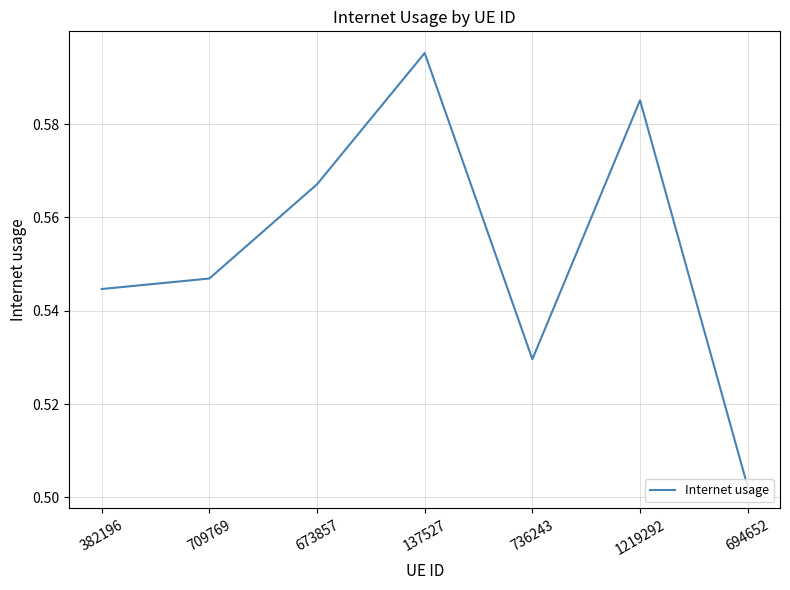

Which label corresponds to the smallest value in the chart?

694652